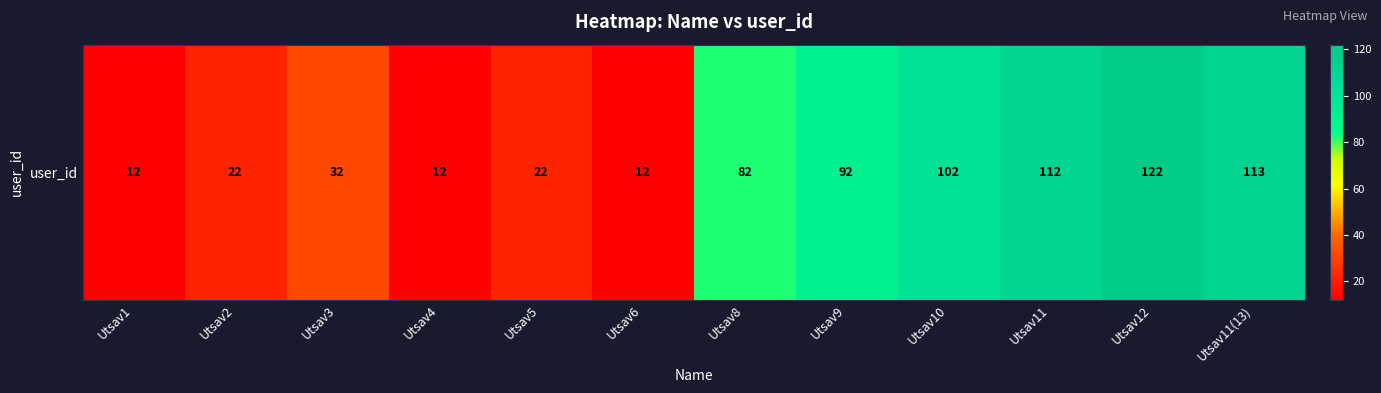

How many values exceed 82?

5